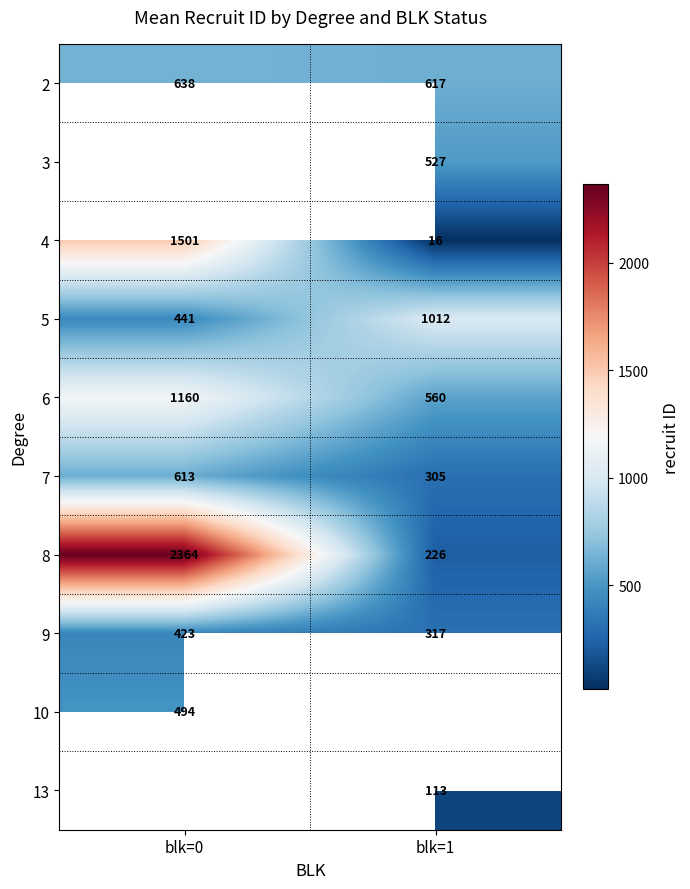

The 9 series shows 423 at blk=0. True or false?

True